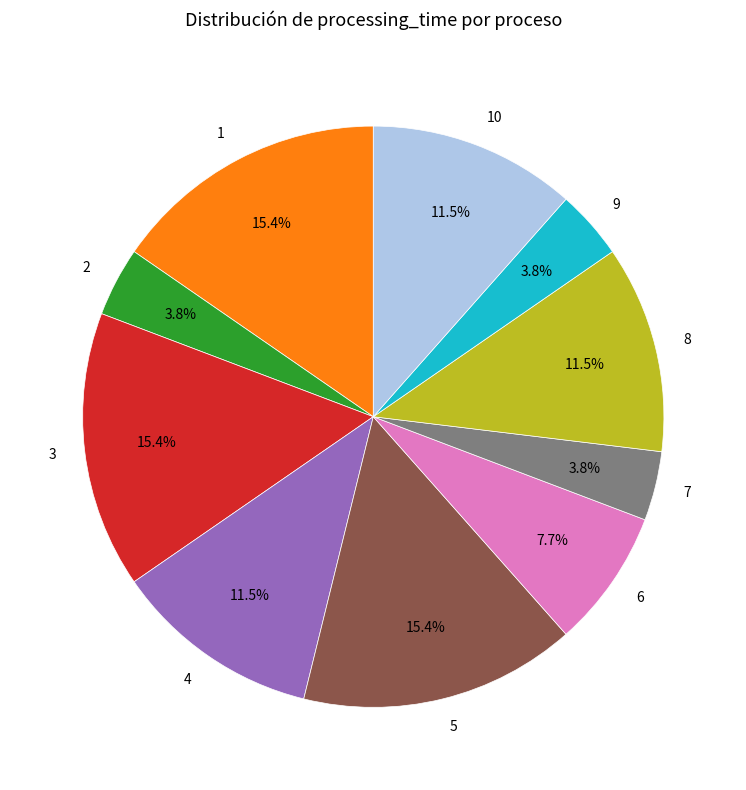

To the nearest percent, what is the combined percentage of 4 and 1?

27%